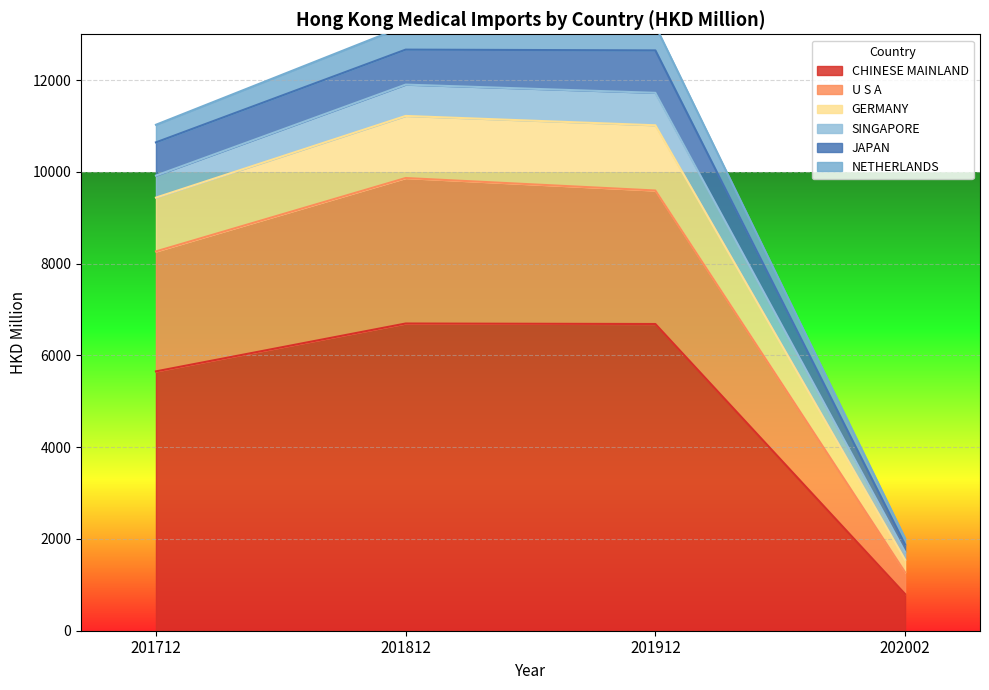

Between 202002 and 201712, which series saw the biggest shift?

CHINESE MAINLAND